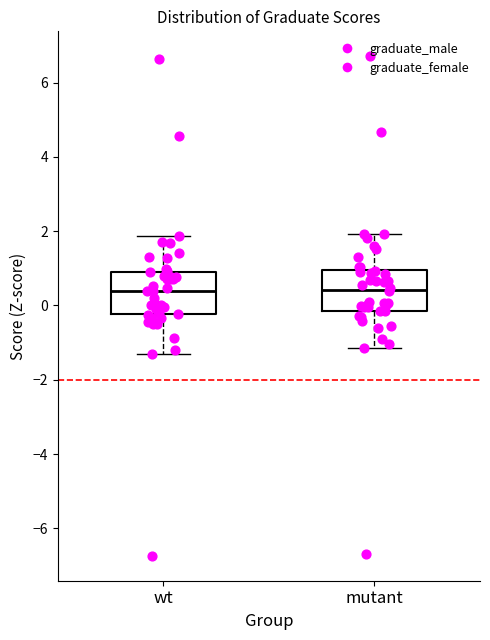

Reading left to right, read every box against the y-axis: the position of its median line, the range the box covers, and the ends of its whiskers. The values are not printed on the chart, so give them approximately, as read against the axis.

wt: median 0.4, box -0.2 to 0.8, whiskers -1.4 to 1.8
mutant: median 0.4, box -0.2 to 1.0, whiskers -1.2 to 2.0